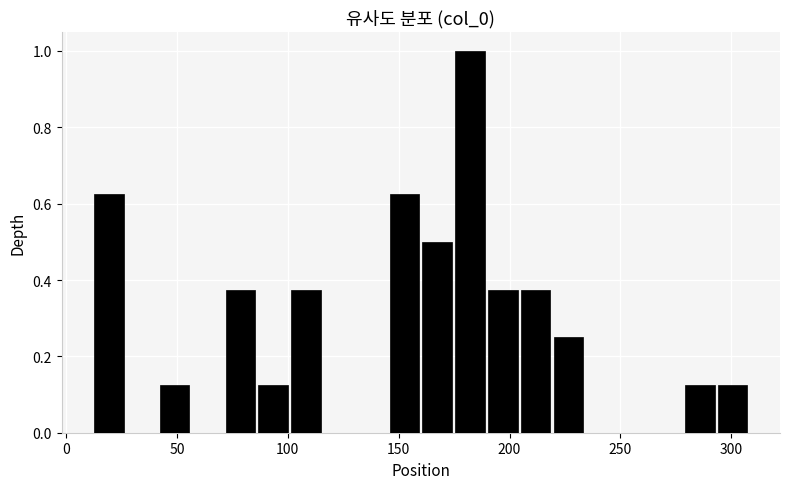

Read against the x-axis, roughly where is the centre of the tallest bar?

180